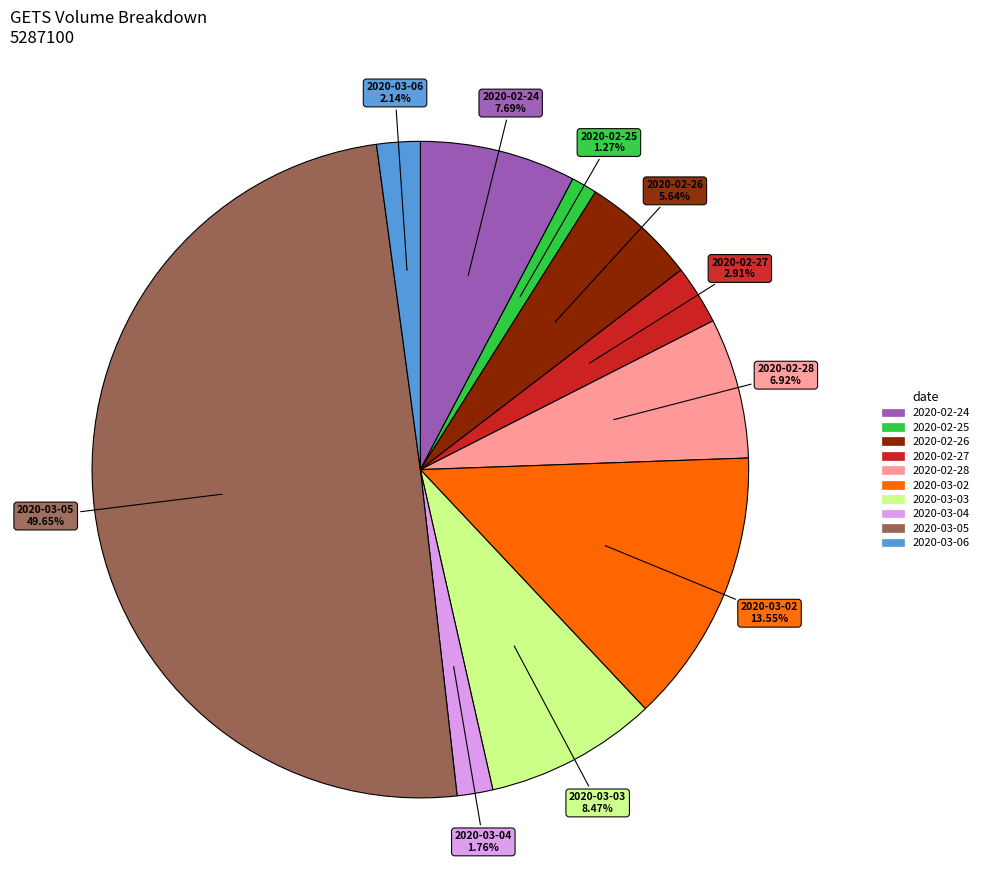

Does 2020-03-04 represent more than half of the total?

No